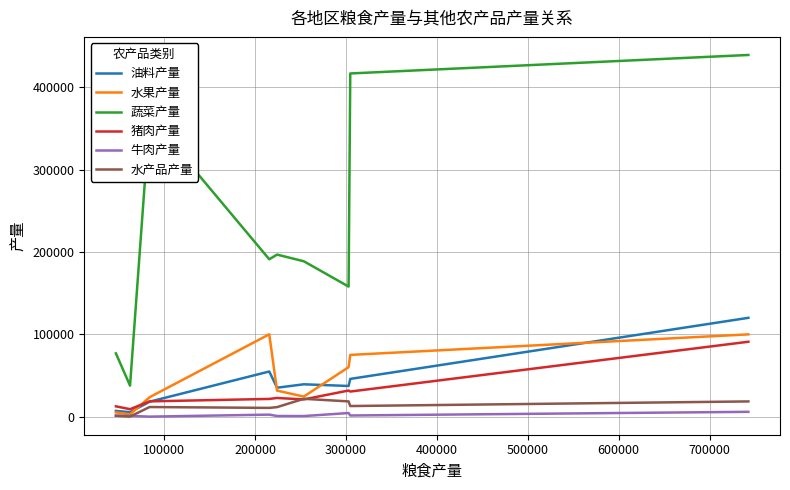

Which series has the largest total across all categories?

蔬菜产量